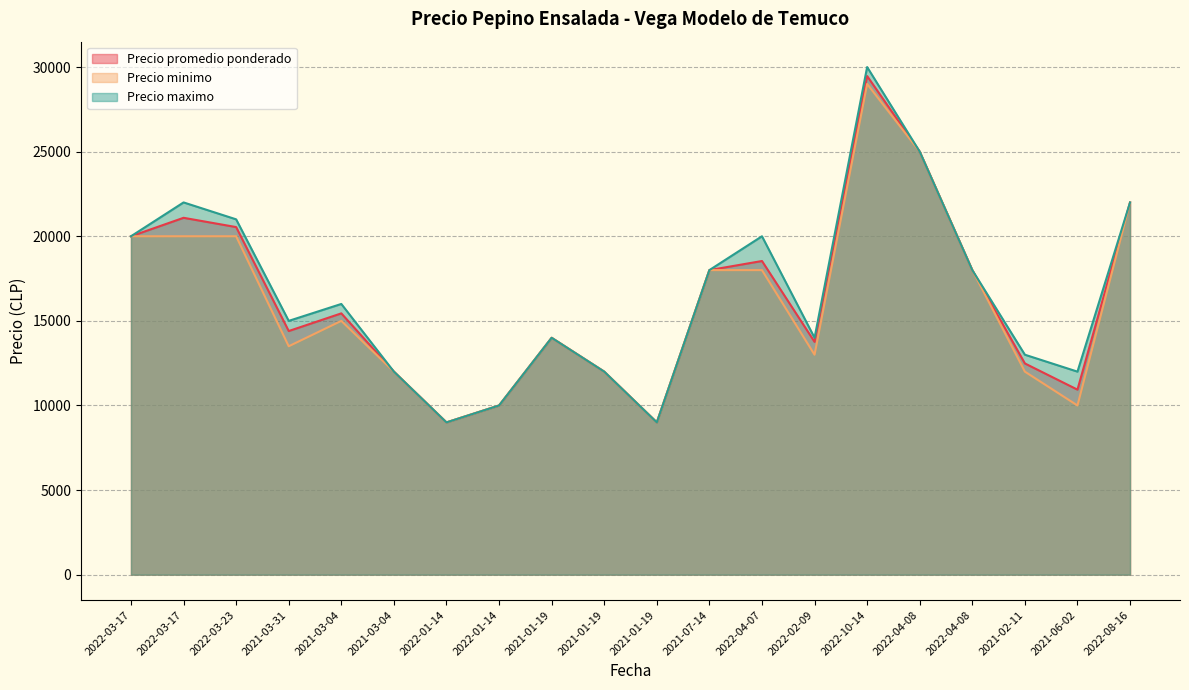

In Precio minimo, how many points are lower than both neighbors (excluding endpoints)?

5